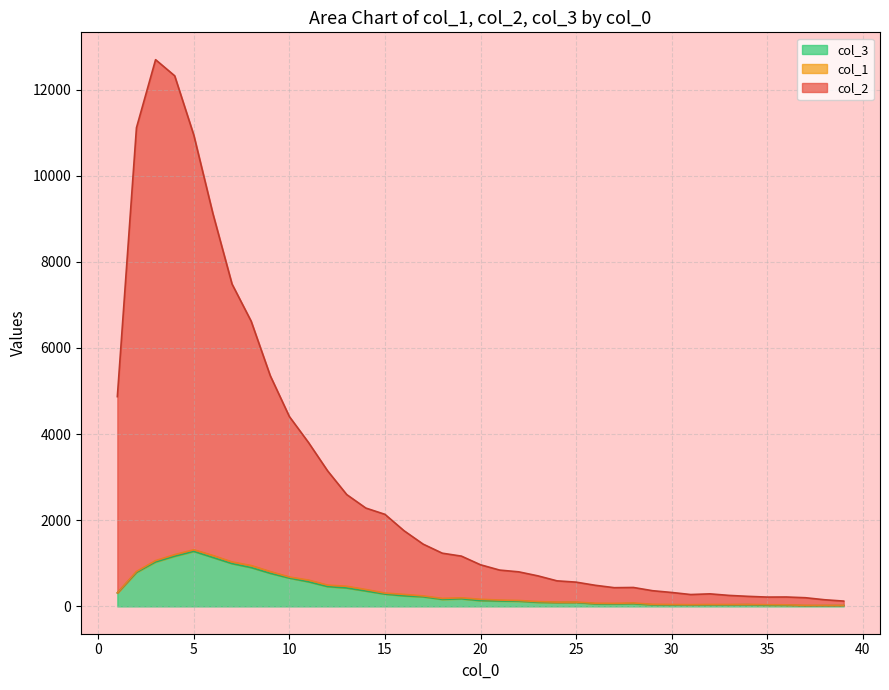

What is the difference between the highest and lowest values at 26?

432